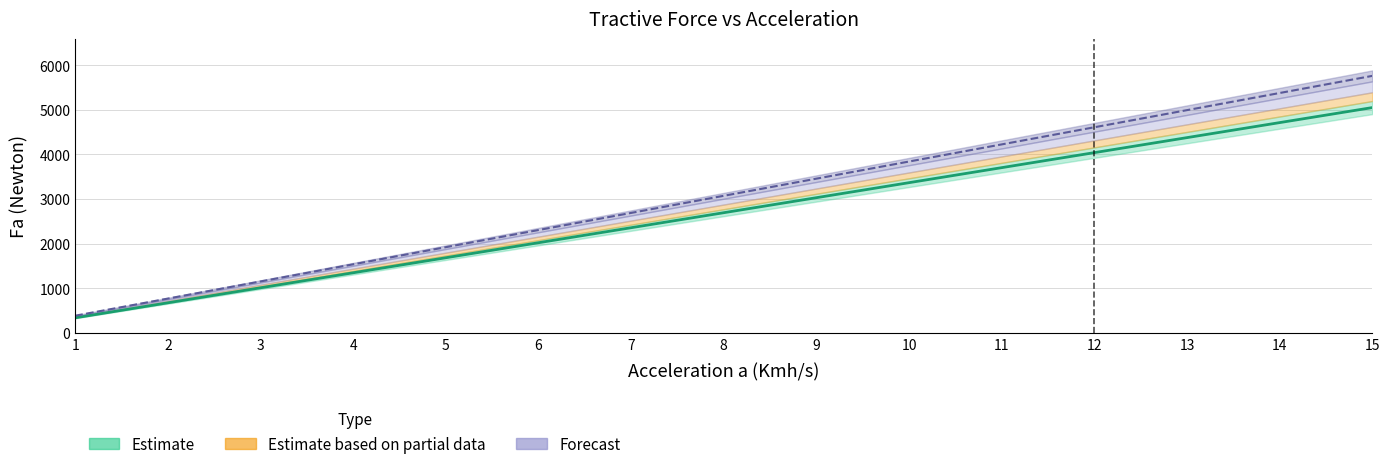

What is the maximum value for Estimate line?

5047.0